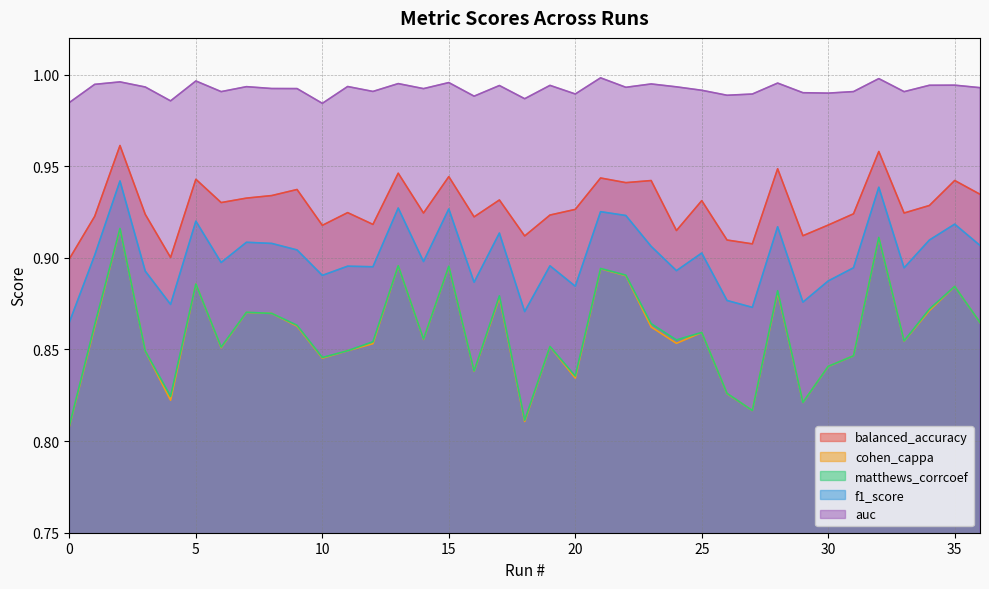

What is the minimum value for auc?

1.0